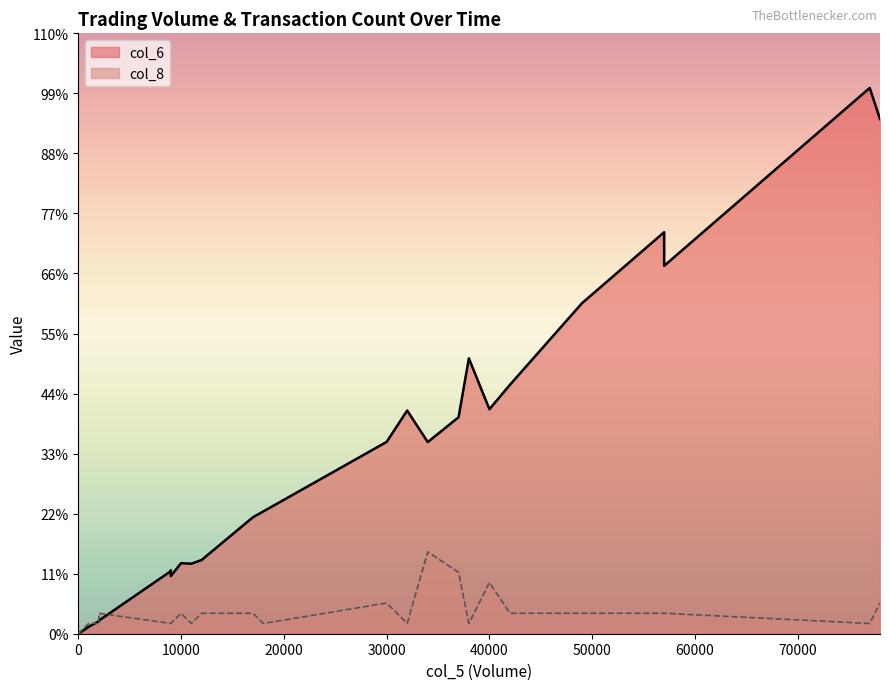

True or false: col_8 and col_6 intersect in this chart.

False